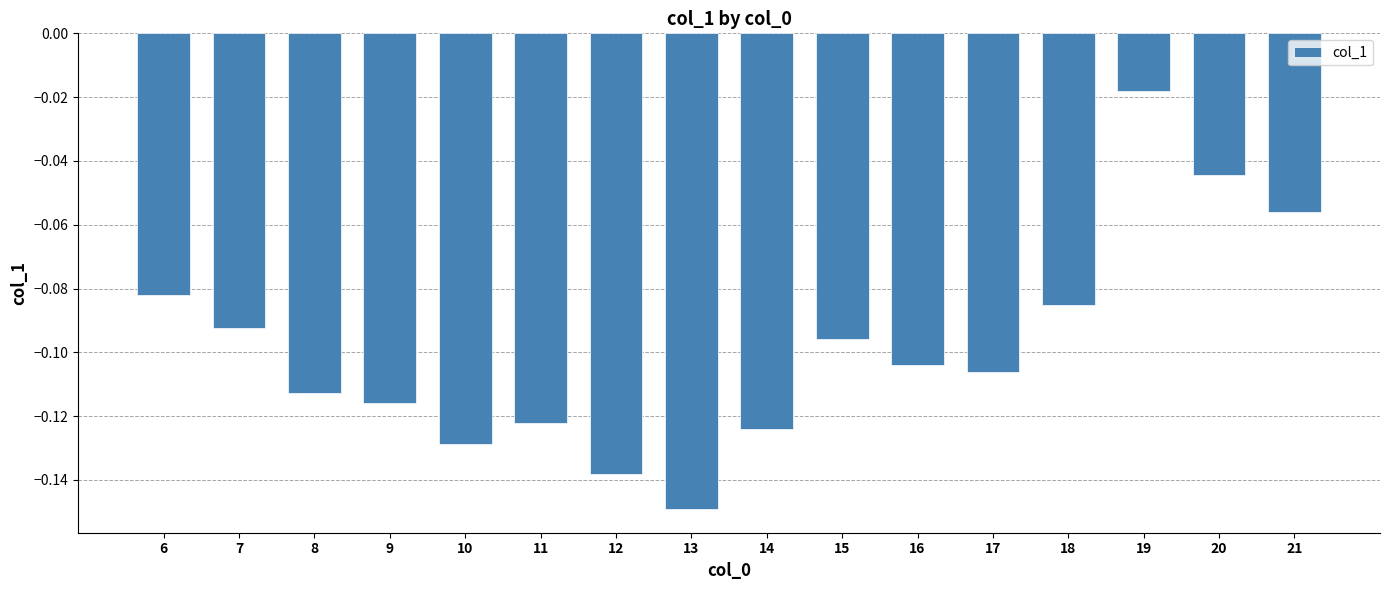

Rank the categories by value from highest to lowest.

19, 20, 21, 6, 18, 7, 15, 16, 17, 8, 9, 11, 14, 10, 12, 13